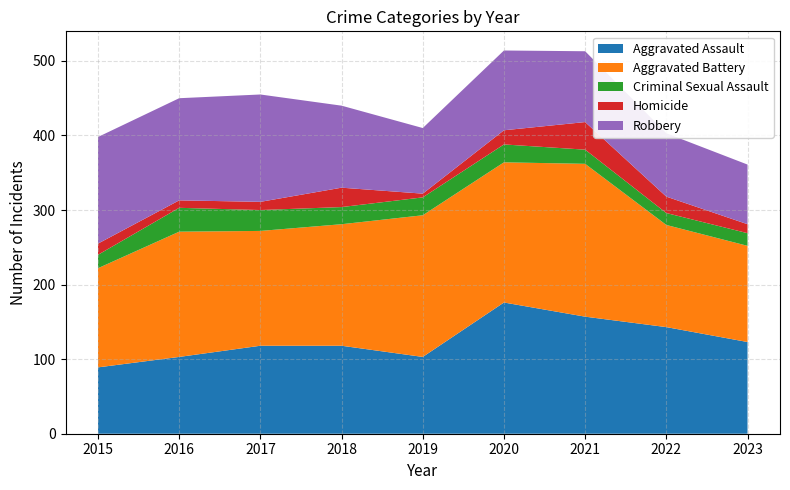

Reading right to left, what are all the values shown in this chart?

Aggravated Assault: 2023=123	2022=143	2021=157	2020=176	2019=103	2018=118	2017=118	2016=103	2015=89
Aggravated Battery: 2023=129	2022=137	2021=205	2020=188	2019=190	2018=163	2017=154	2016=168	2015=133
Criminal Sexual Assault: 2023=17	2022=16	2021=19	2020=24	2019=24	2018=23	2017=28	2016=32	2015=18
Homicide: 2023=12	2022=22	2021=37	2020=19	2019=5	2018=26	2017=11	2016=10	2015=15
Robbery: 2023=80	2022=85	2021=95	2020=107	2019=88	2018=110	2017=144	2016=137	2015=143